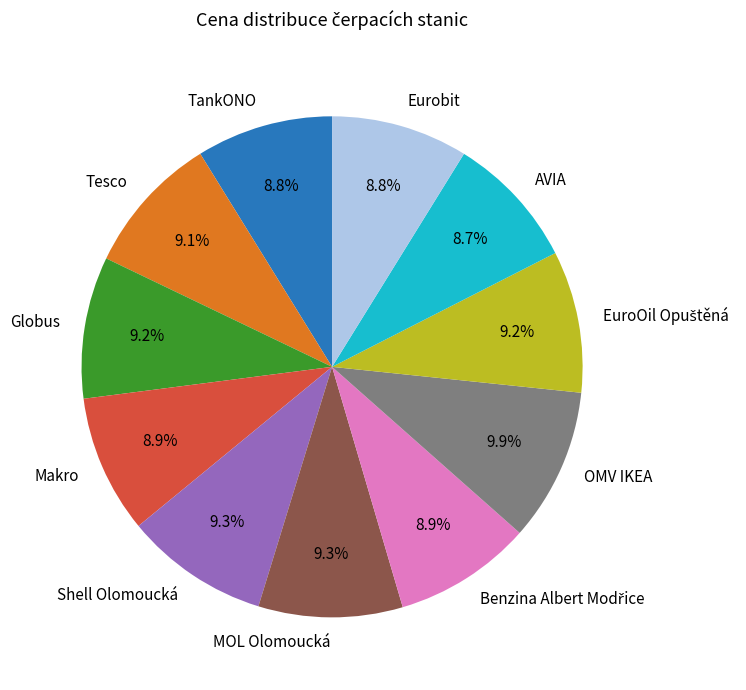

Is there any slice that represents more than half of the pie?

No